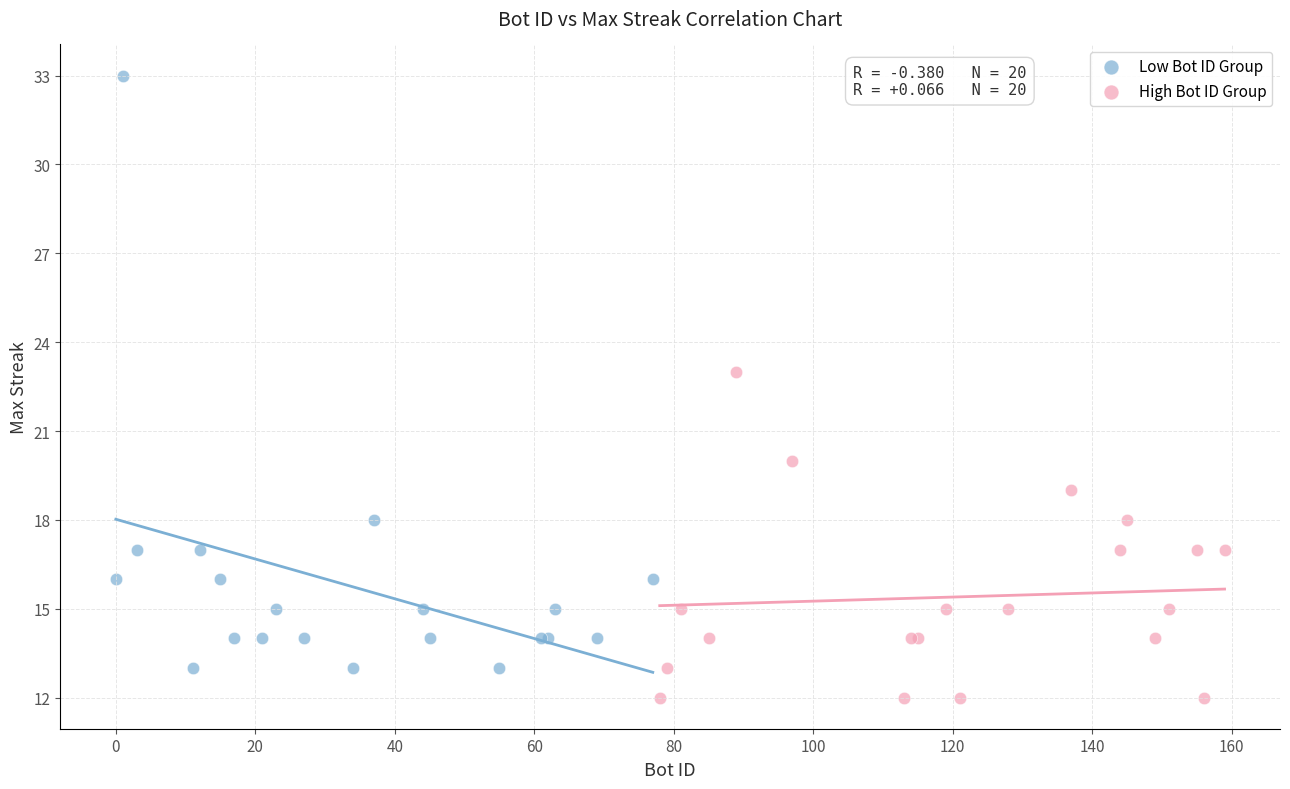

Which series has the largest Y range (max minus min)?

Low Bot ID Group